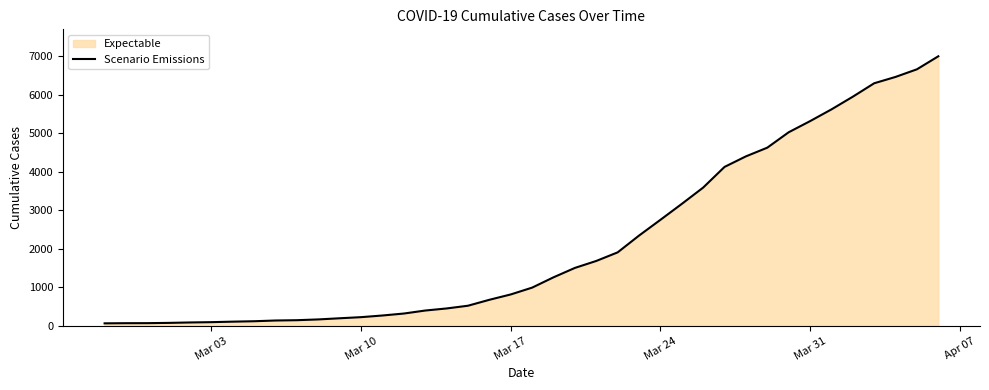

What is the difference between the maximum and minimum values?

6938